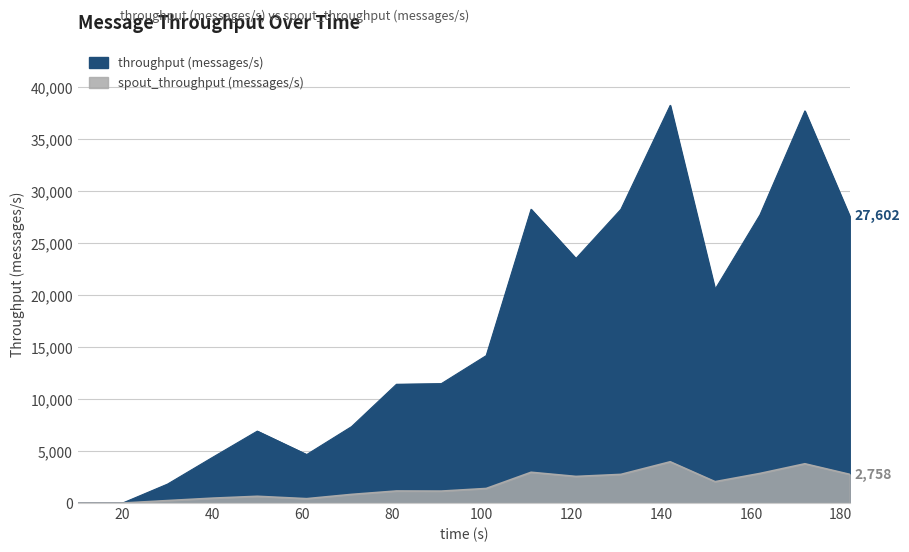

Reading right to left, transcribe all the data shown in this chart.

throughput (messages/s): 27602	37729	27731	20565	38269	28256	23530	28266	14183	11487	11425	7351	4664	6920	4387	1822	0	0
spout_throughput (messages/s): 2758	3777	2847	2055	3968	2754	2559	2959	1399	1147	1158	830	419	647	468	236	0	0